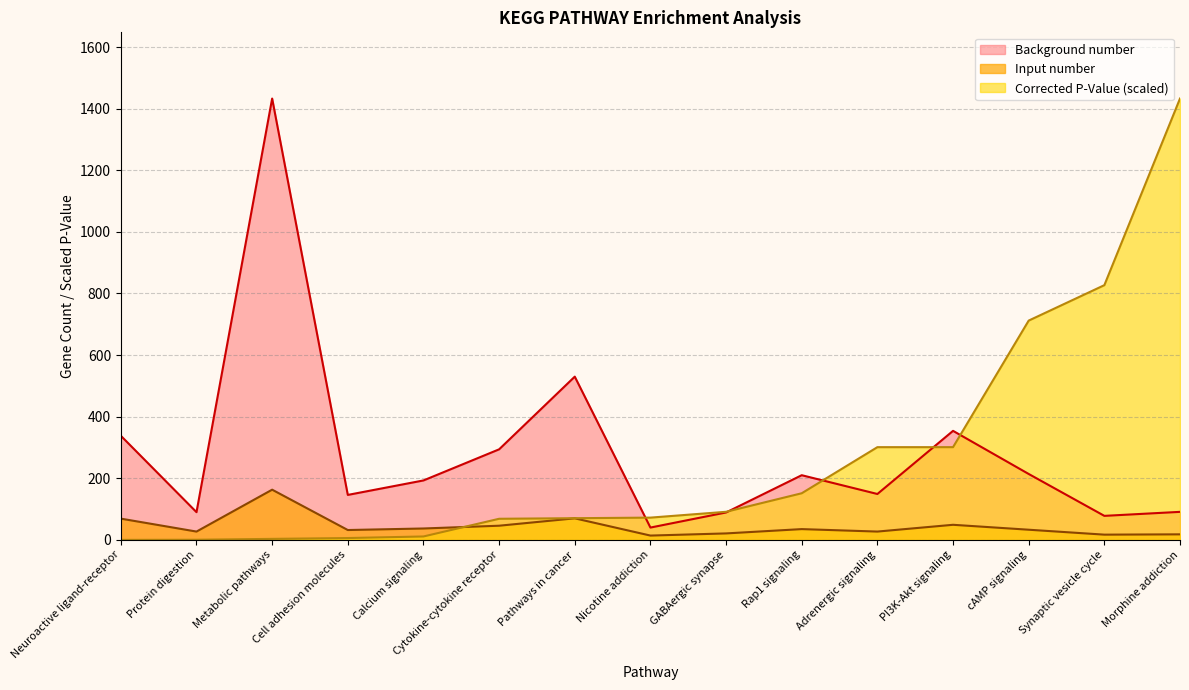

What position from the right is PI3K-Akt signaling?

4